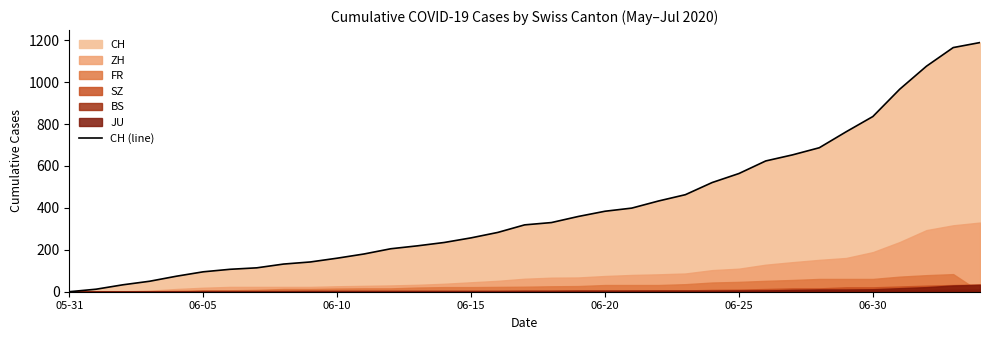

The CH (line) series shows 836 at 06-30. True or false?

True